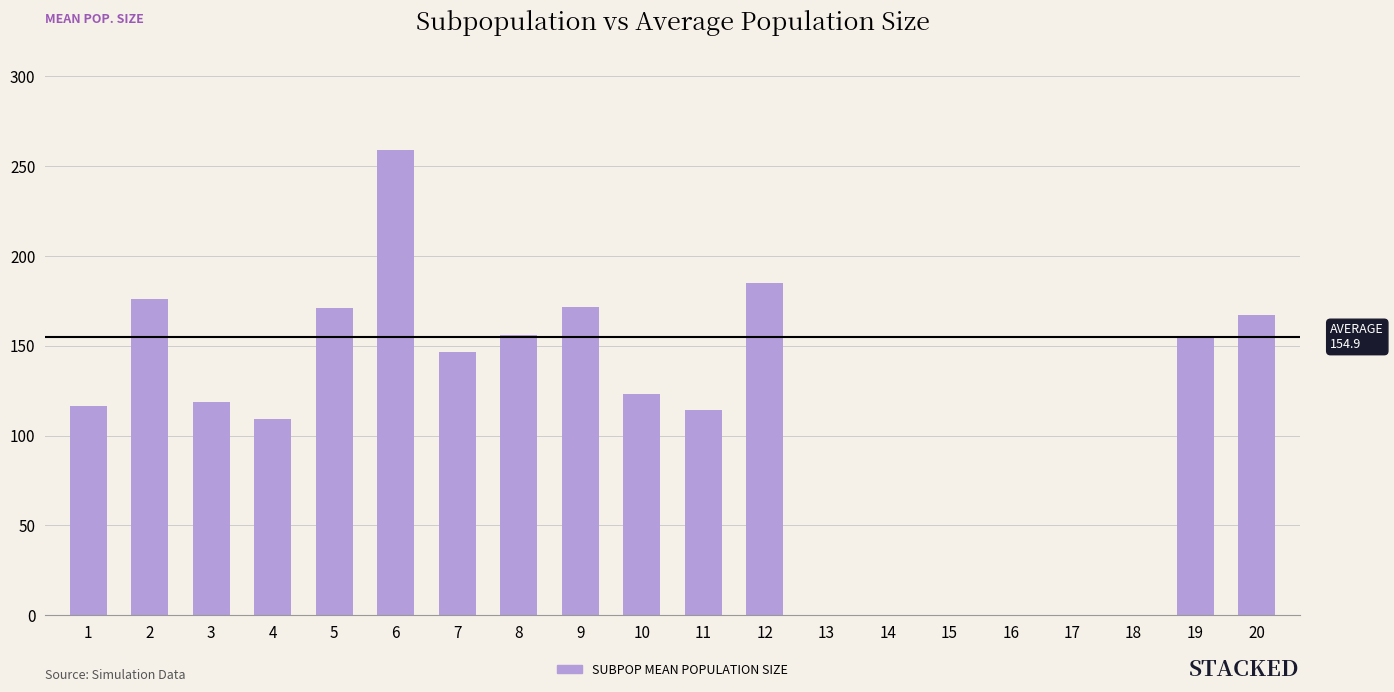

Is it true that the value at 8 is 155.7?

True